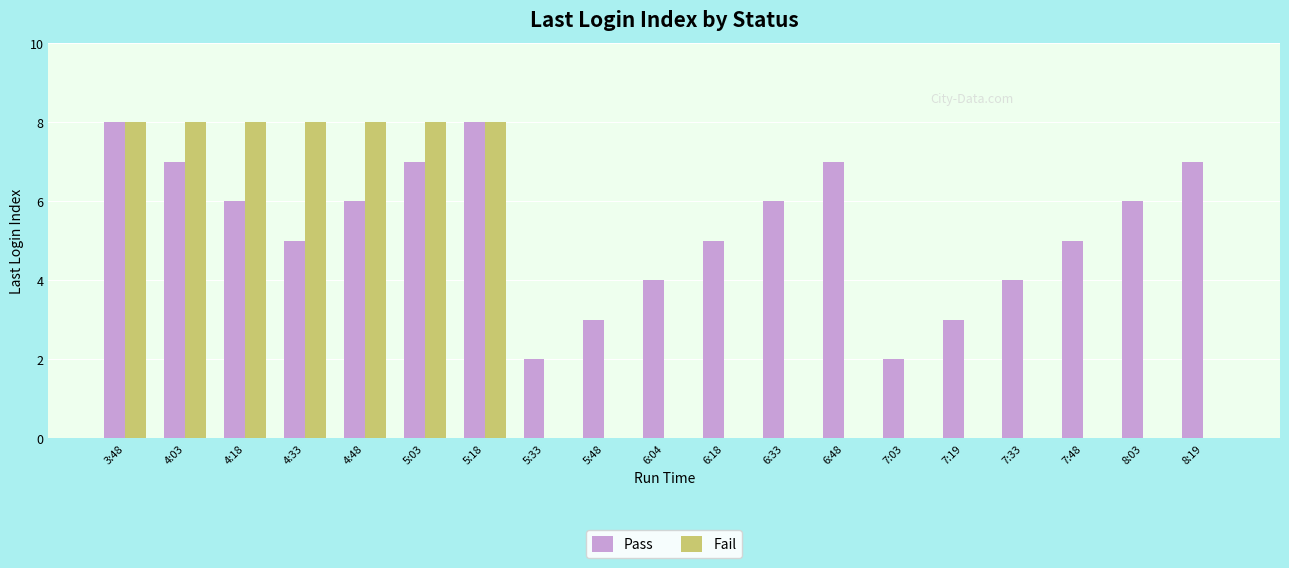

Between 4:03 and 7:19, which series saw the biggest shift?

Fail